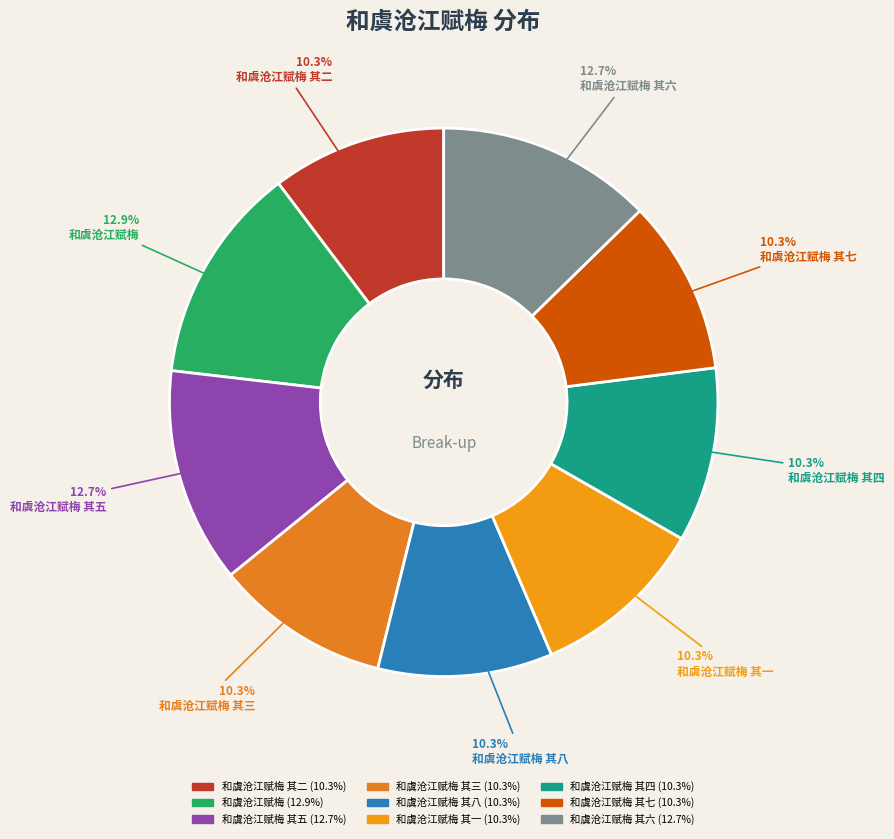

Rank the categories by value from lowest to highest.

和虞沧江赋梅 其二, 和虞沧江赋梅 其八, 和虞沧江赋梅 其四, 和虞沧江赋梅 其七, 和虞沧江赋梅 其三, 和虞沧江赋梅 其一, 和虞沧江赋梅 其五, 和虞沧江赋梅 其六, 和虞沧江赋梅